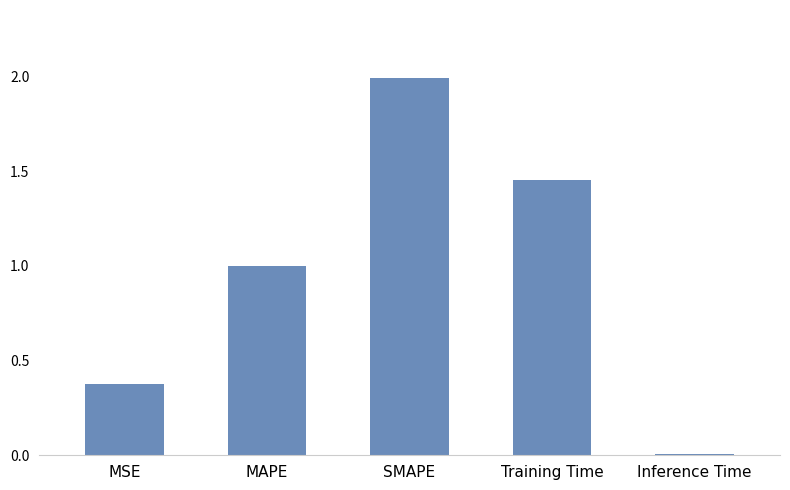

Where is the data nearest to the value 0?

Inference Time